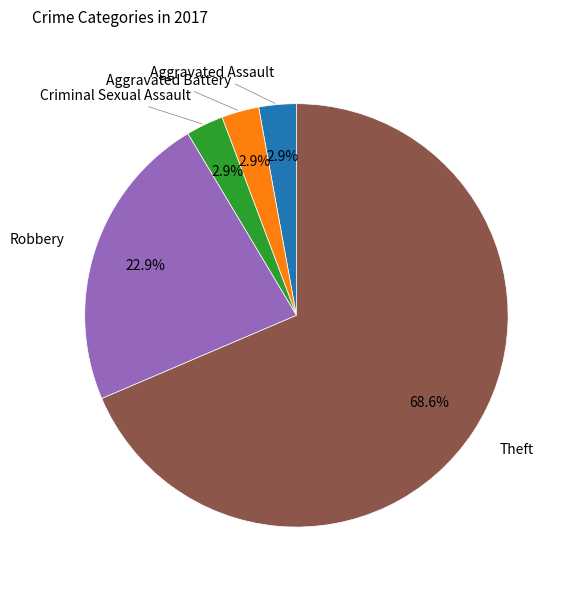

How many segments does this pie chart have?

5